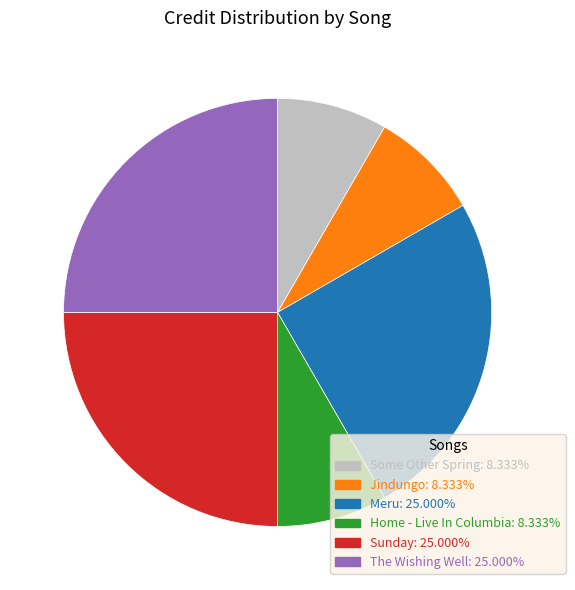

Does any single category account for the majority?

No